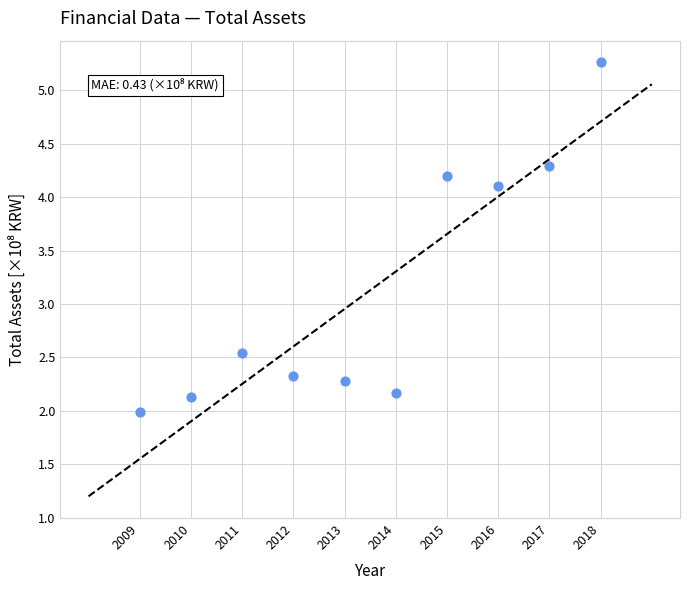

What is the average Y value?

3.1